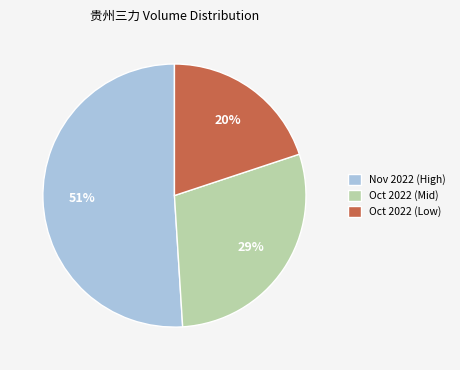

To the nearest percent, what is the average slice percentage?

33%